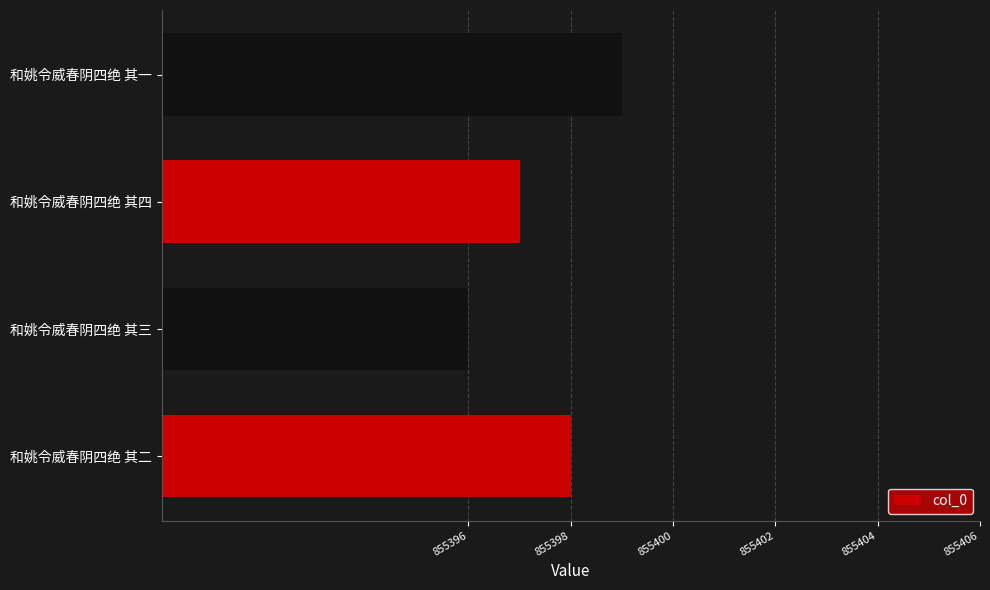

The chart shows a value of 347977 at 和姚令威春阴四绝 其一. True or false?

False